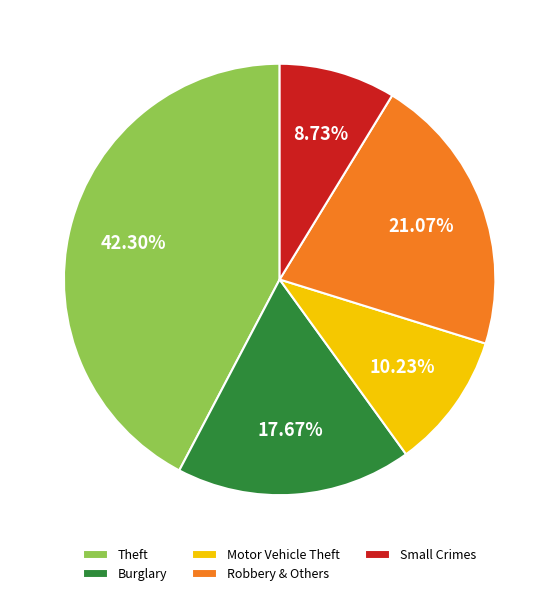

To the nearest percent, what is the difference between the largest and smallest slice percentages?

34%